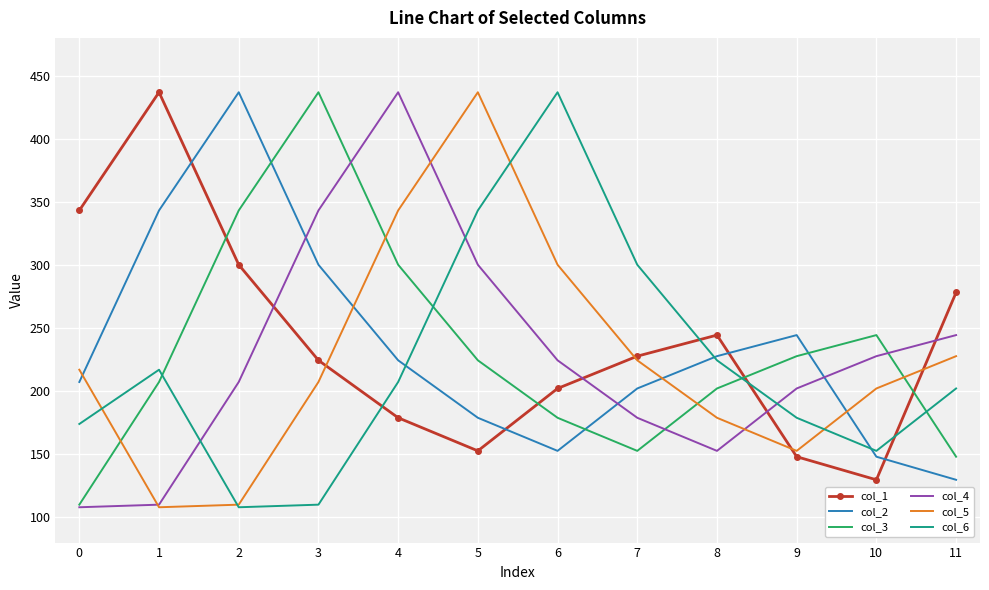

The col_4 series shows 69.4 at 0. True or false?

False